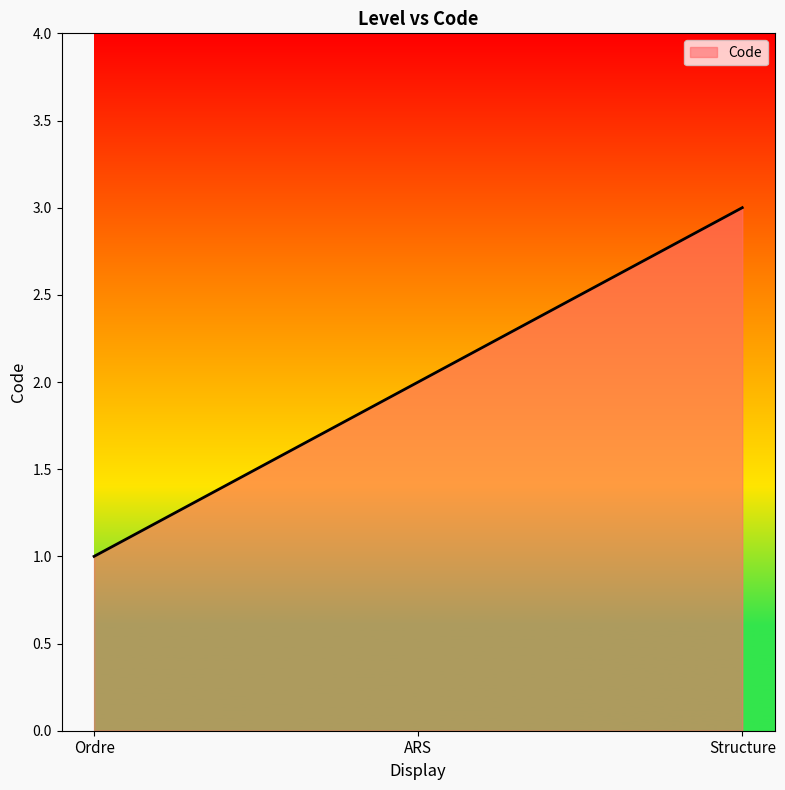

Does the chart display data point markers on the line(s)?

No